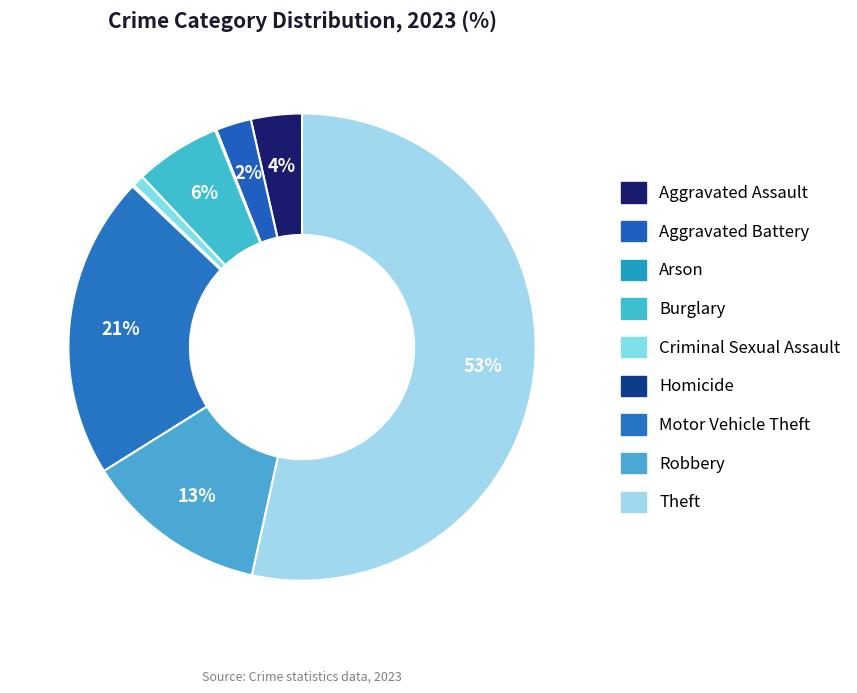

Count the number of slices in the pie.

9